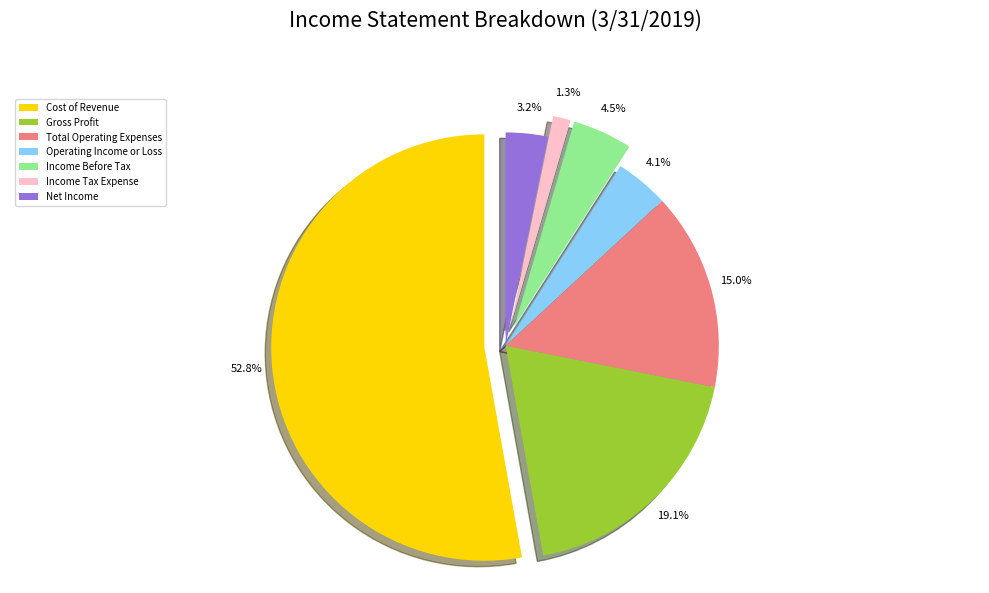

True or false: Total Operating Expenses accounts for 29% of the total.

False